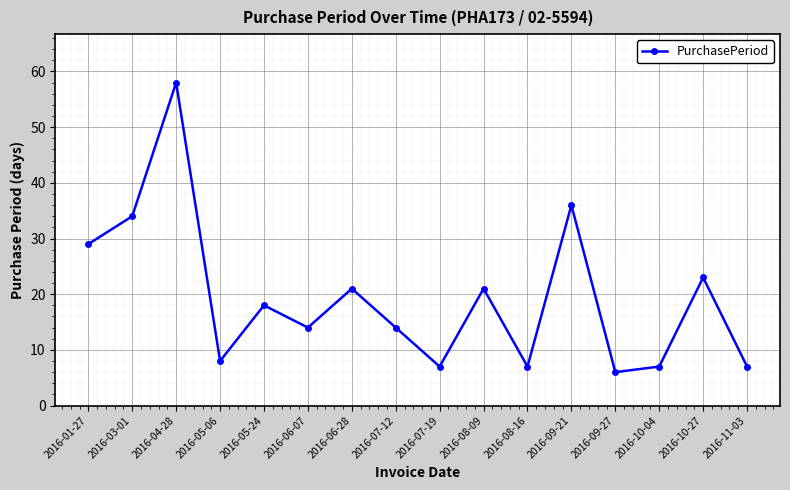

Reading left to right, extract all data points from this chart.

29	34	58	8	18	14	21	14	7	21	7	36	6	7	23	7